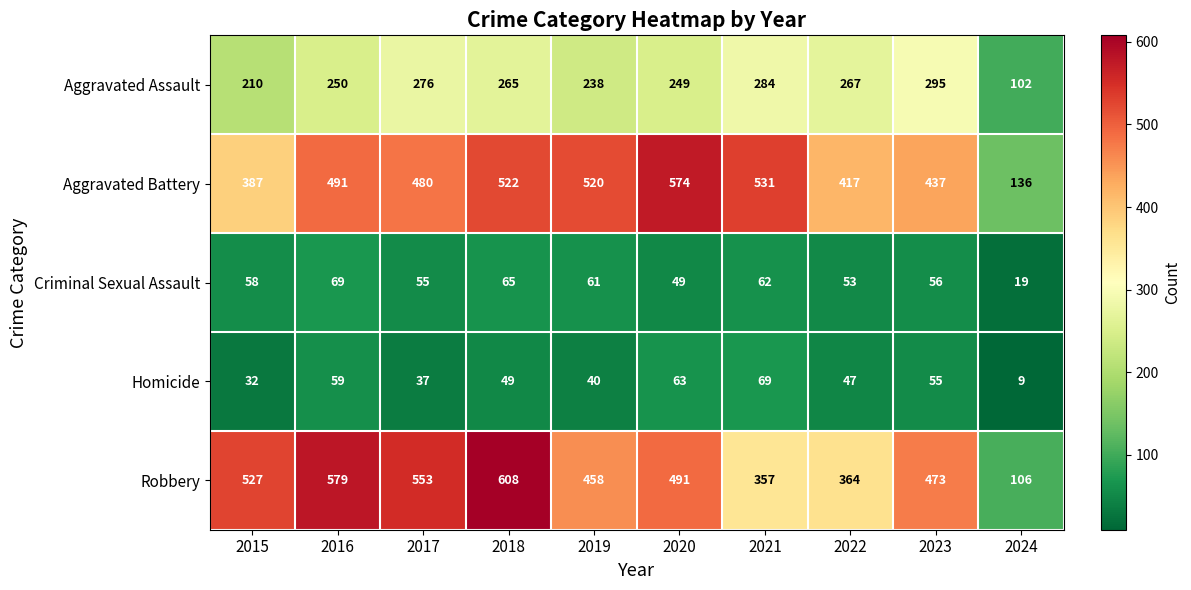

Which category has the highest value across all series?

2018